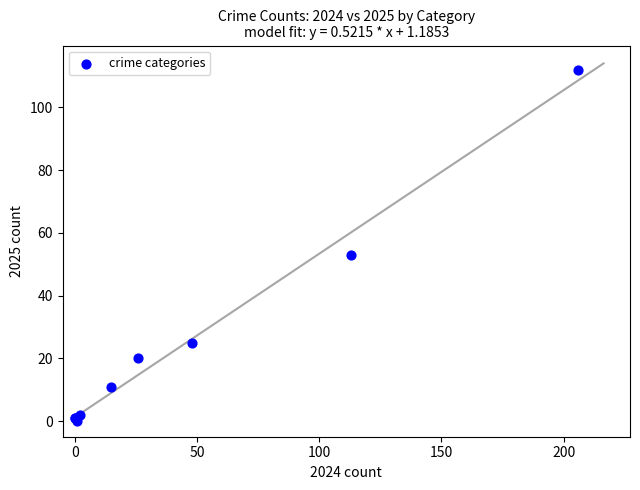

What Y value in the scatter plot is closest to 56?

53